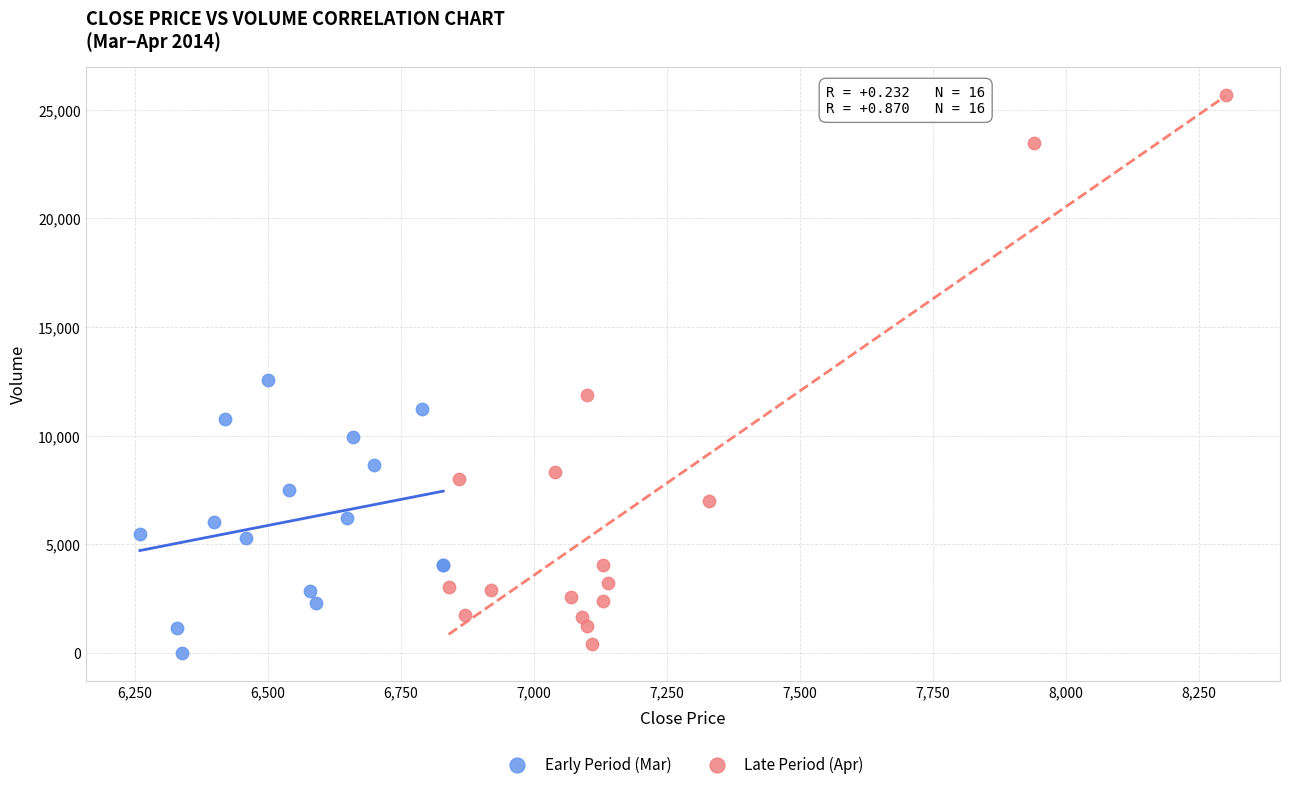

What are all the series names shown in the legend?

Early Period (Mar), Late Period (Apr)